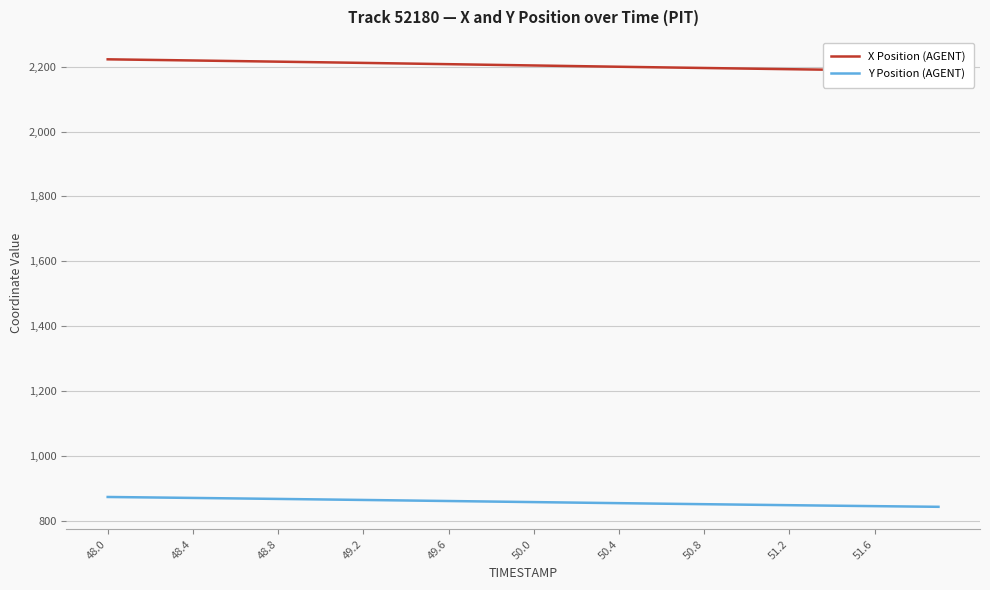

The Y Position (AGENT) series shows 860.4 at 49.6. True or false?

True